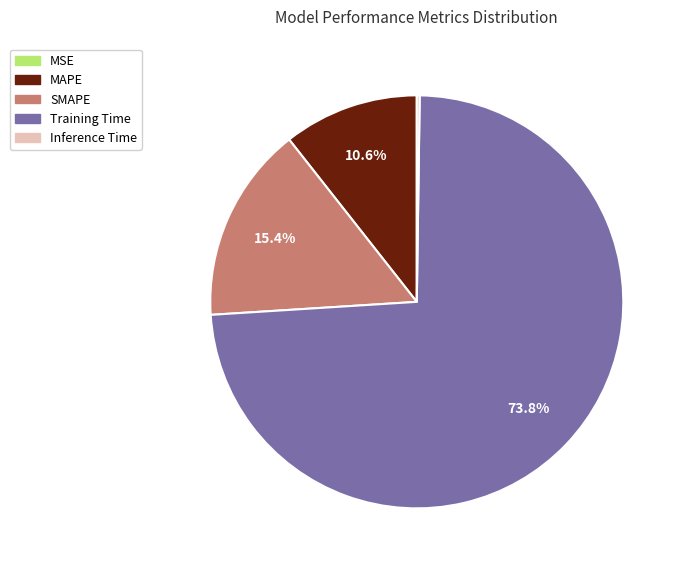

What portion of the pie excludes Training Time?

26.2%